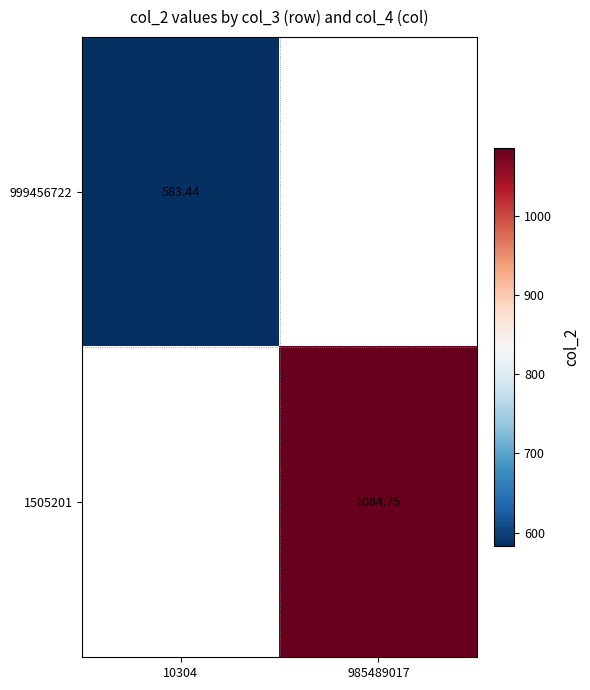

How many positive values does the 999456722 series have?

1